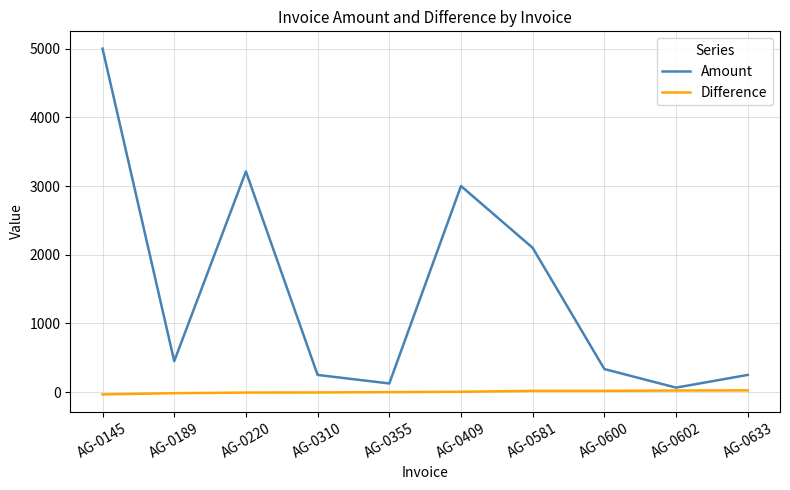

What is the maximum value for Amount?

5000.0